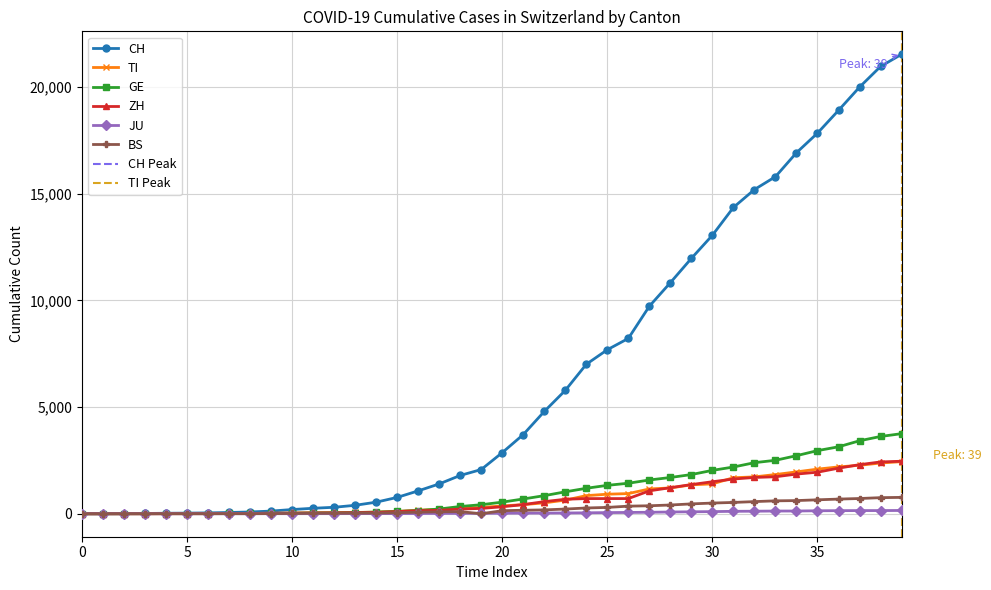

How many data points in BS are less than 143?

20